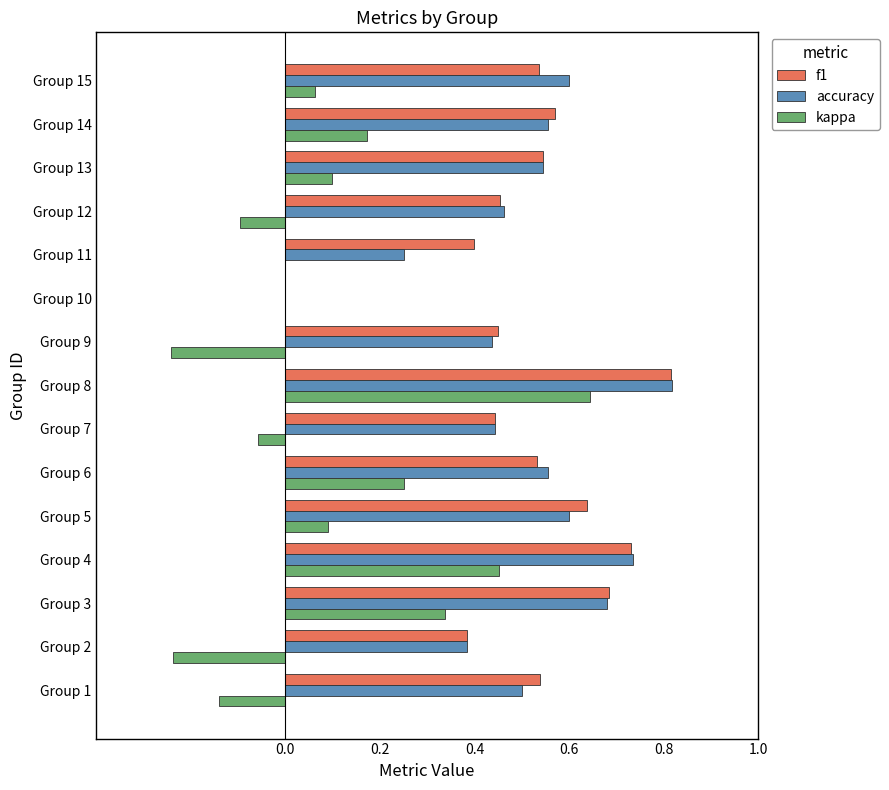

Which series changed the most between Group 1 and Group 9?

kappa